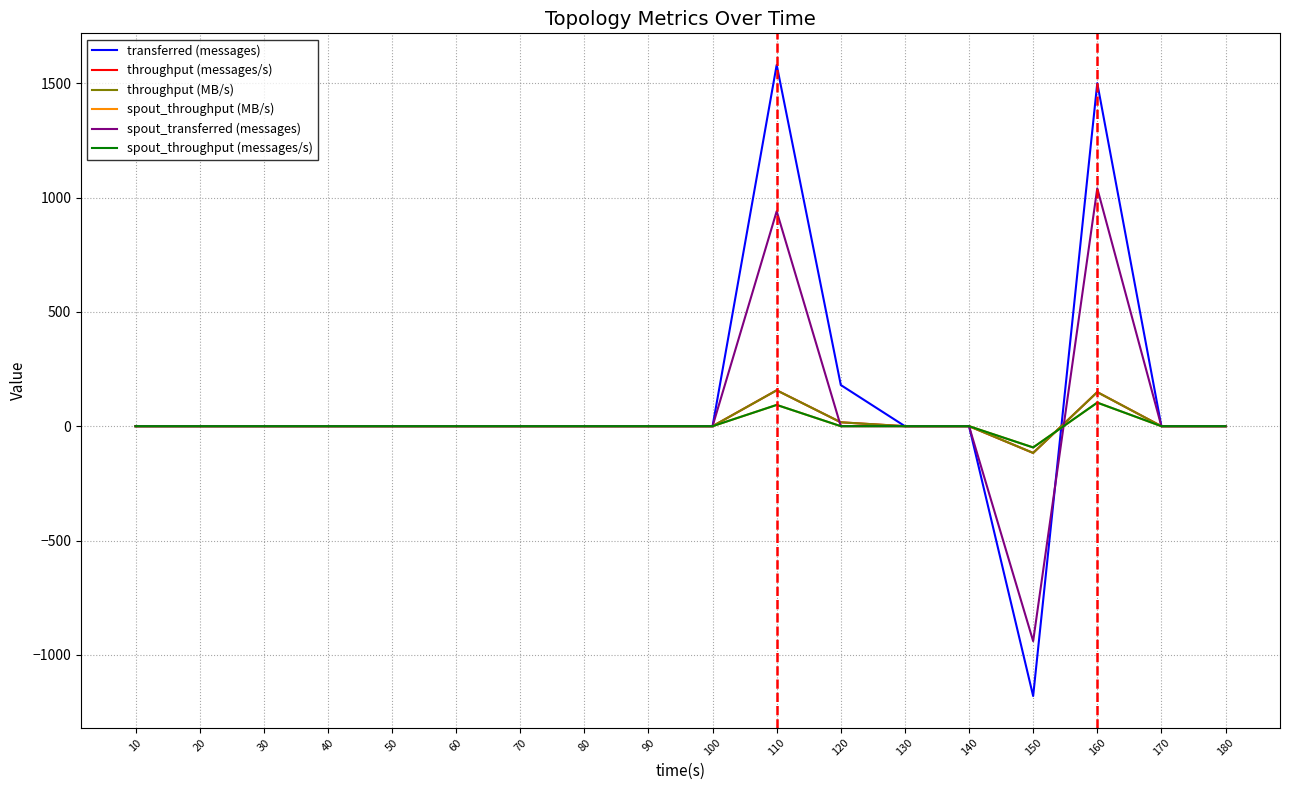

The value of throughput (MB/s) at 140 is 152. True or false?

False